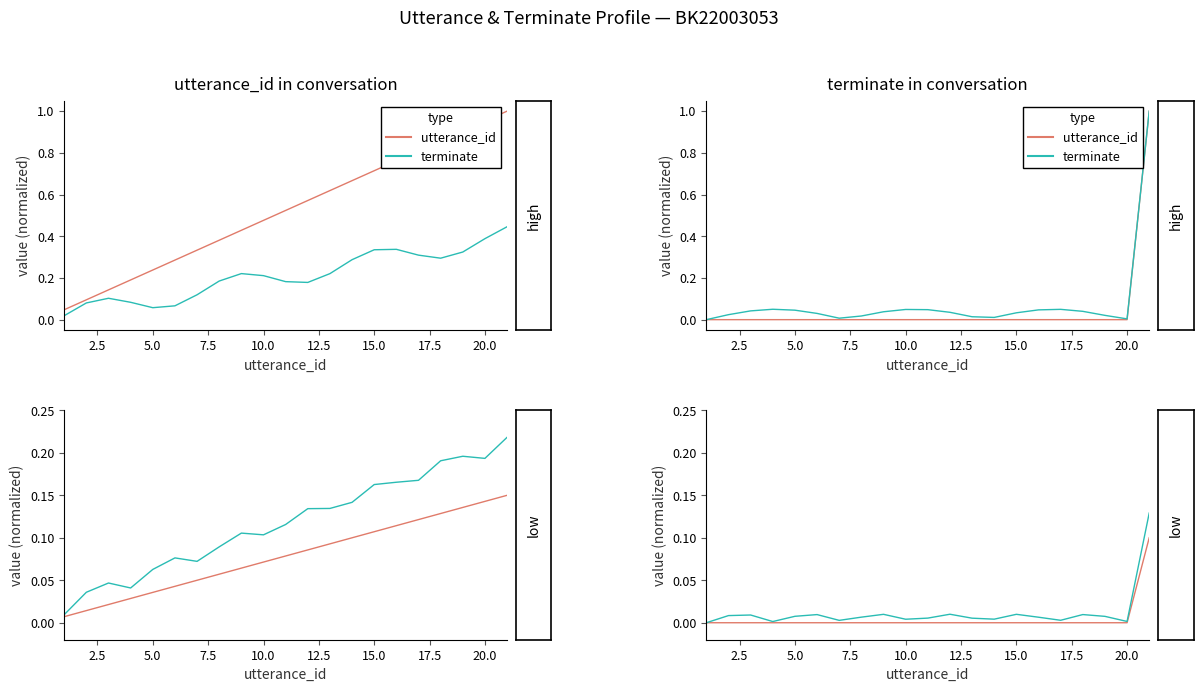

Is it true that terminate equals 0.0 at 12?

True